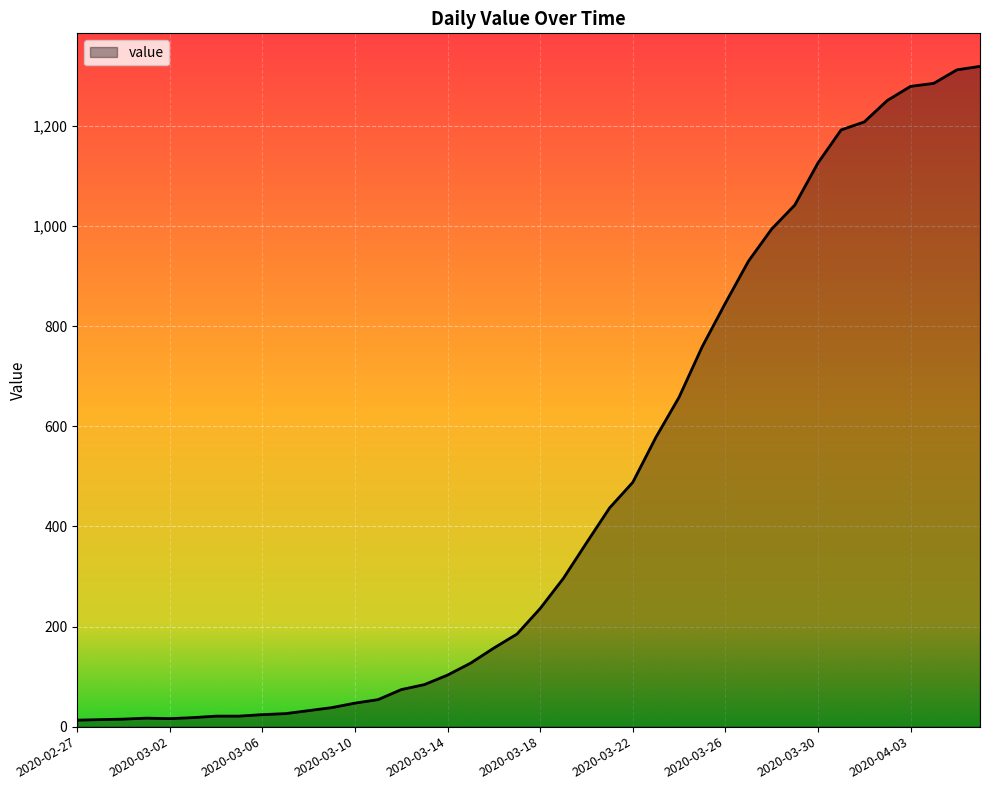

What is the difference between the maximum and minimum values?

1306